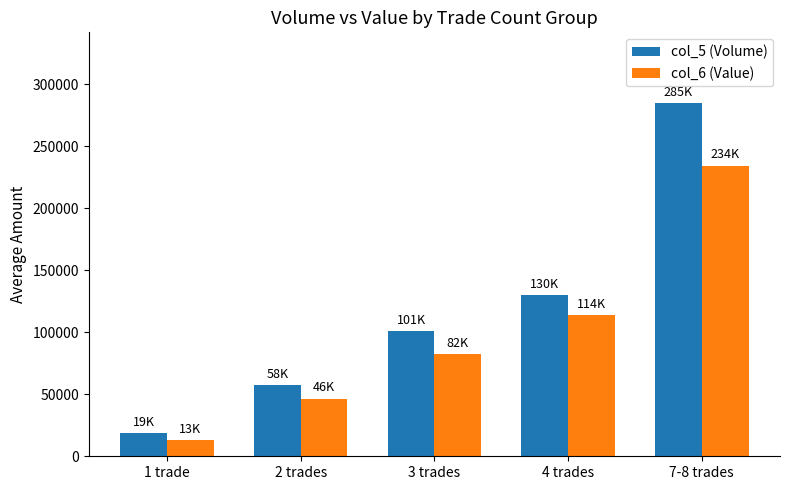

What value does the col_5 (Volume) series have at 4 trades?

130000.0